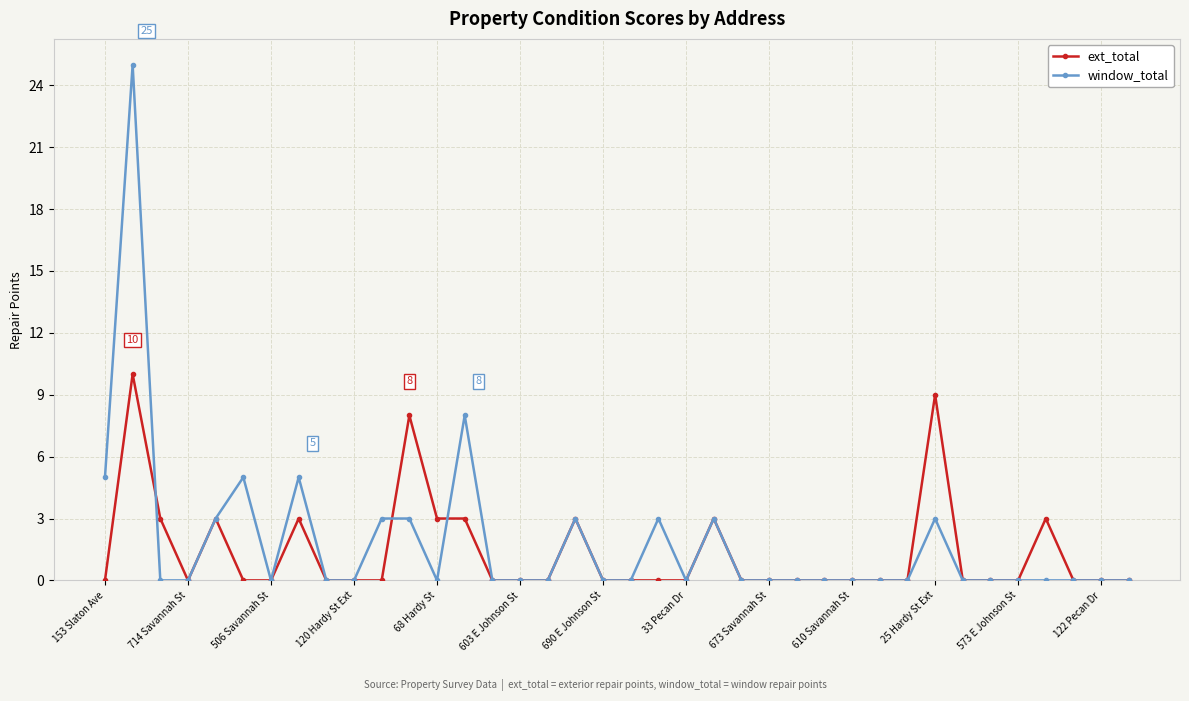

Which series has the widest spread of values?

window_total